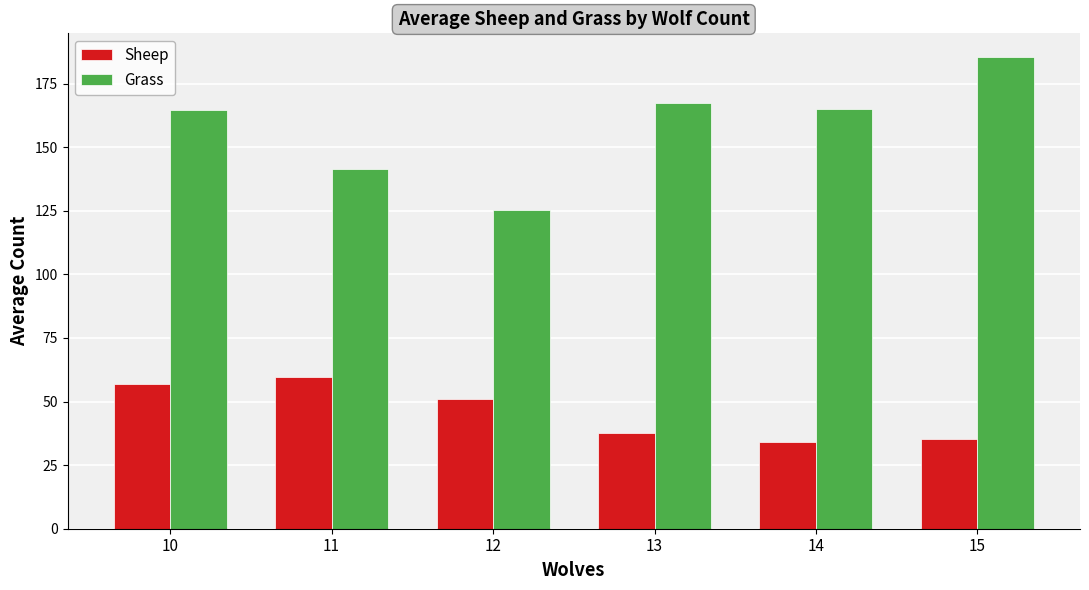

True or false: Sheep has a value of 74.2 at 10.

False